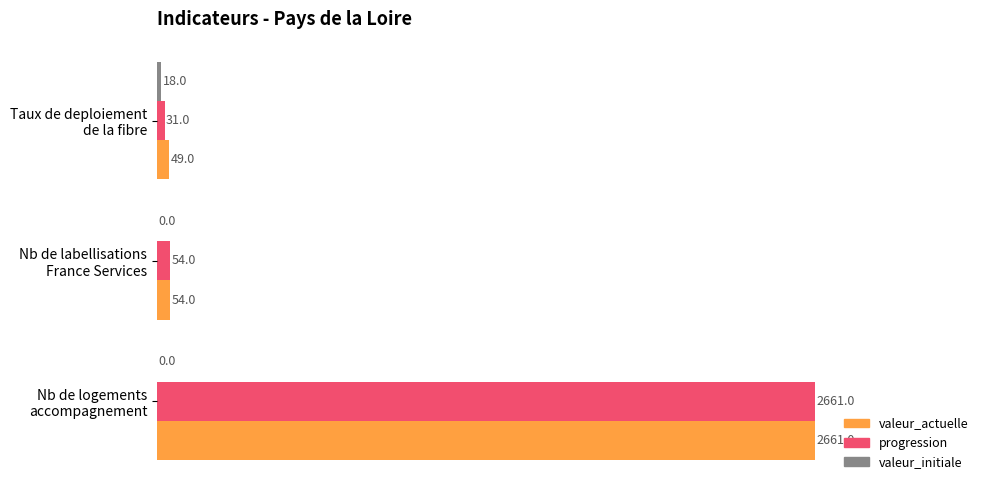

What is the sum of all progression values?

2746